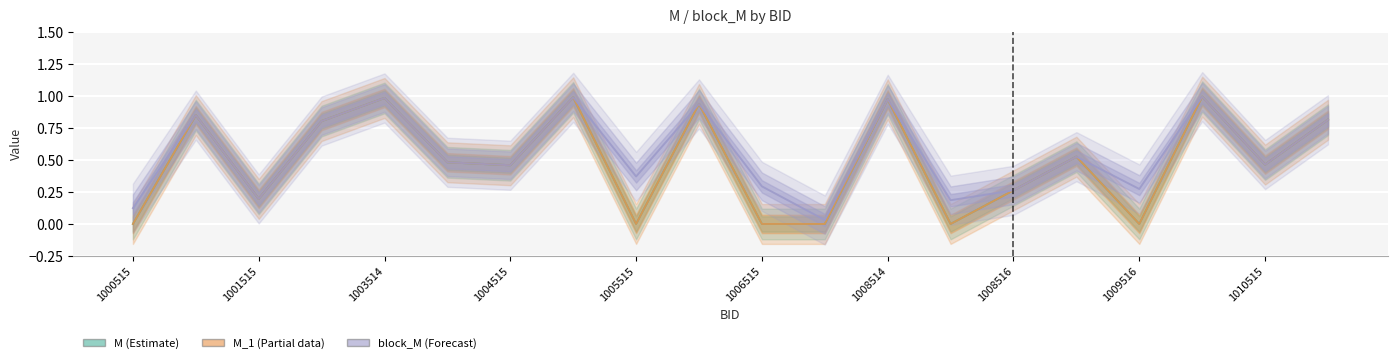

Is it true that M (Estimate) equals 0.5 at 1010515?

True